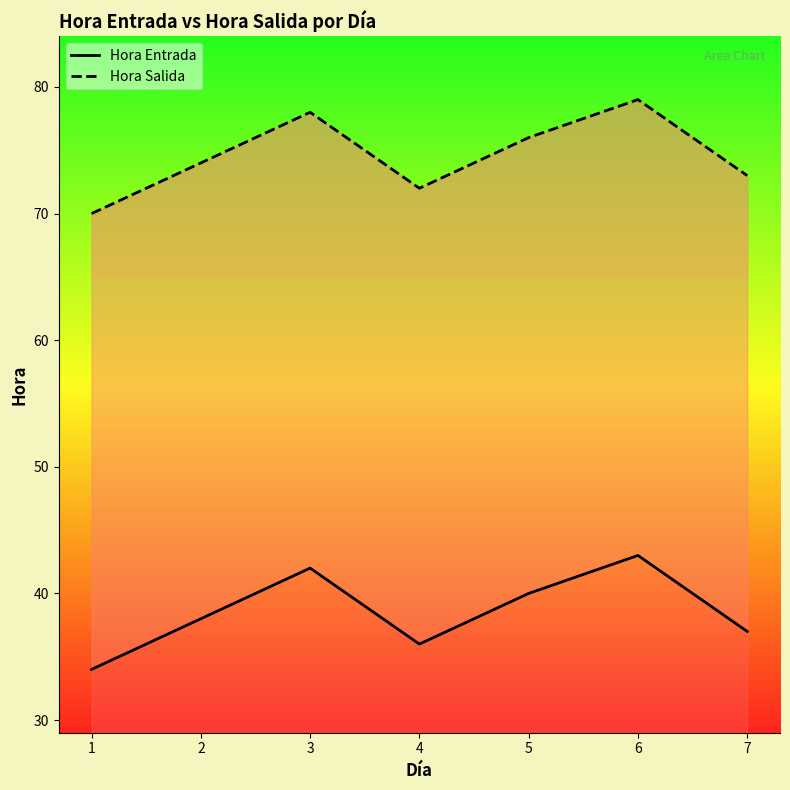

What is the sum of all Hora Salida values?

522